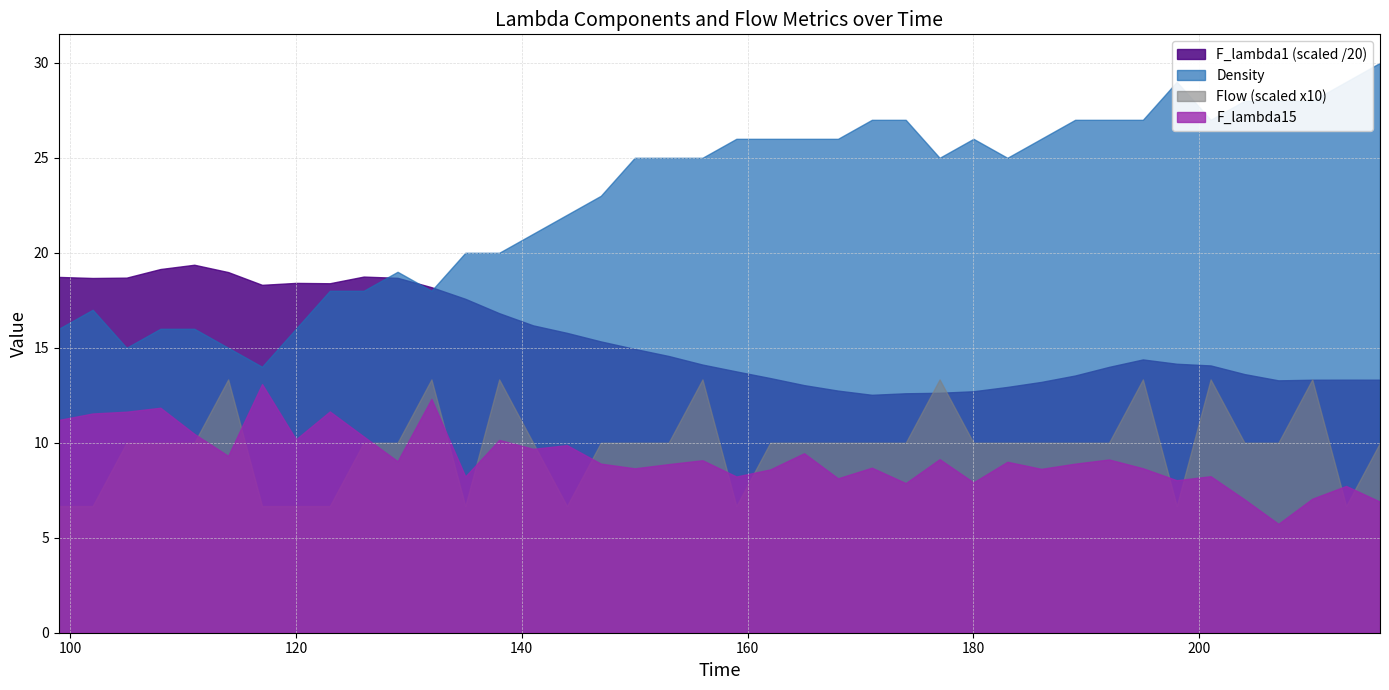

True or false: Density and Flow (scaled x10) intersect in this chart.

False